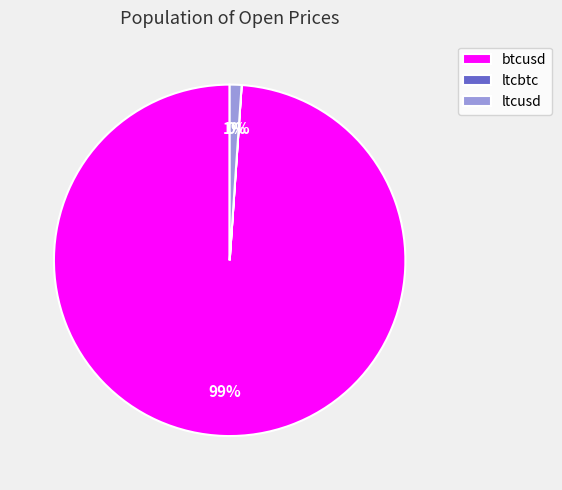

Which slice represents more than half of the pie?

btcusd